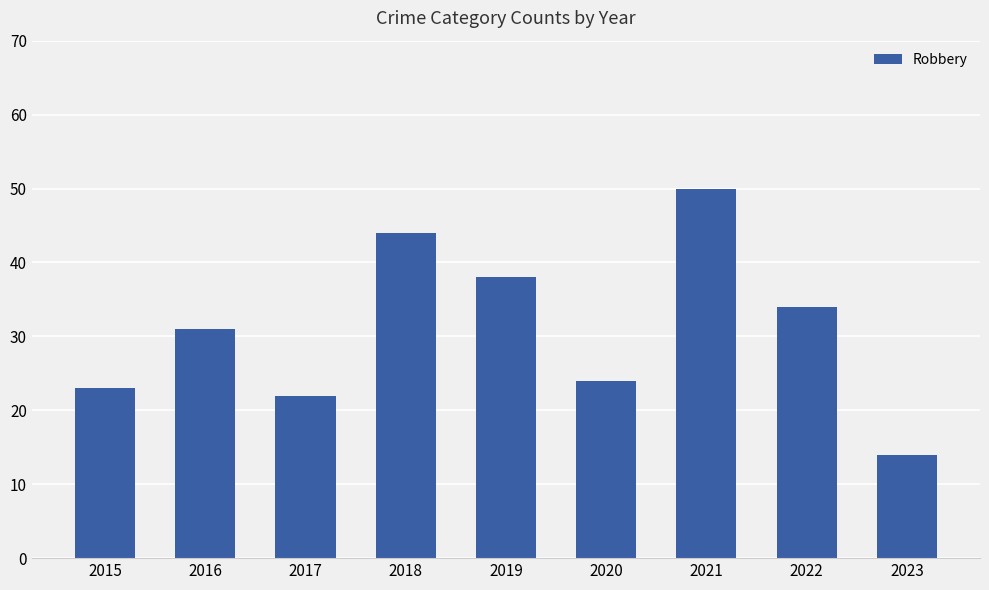

What is the sum of all values?

280